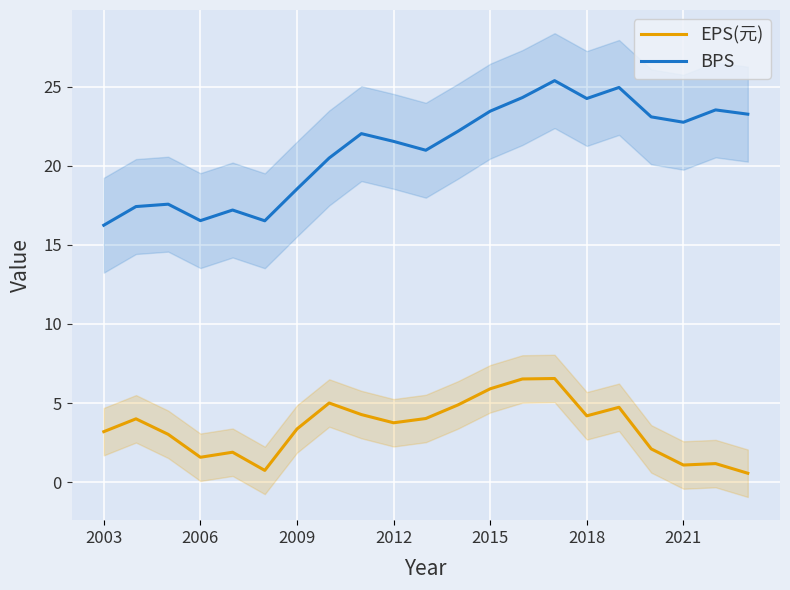

Rank the series by their maximum value, from highest to lowest.

BPS, EPS(元)